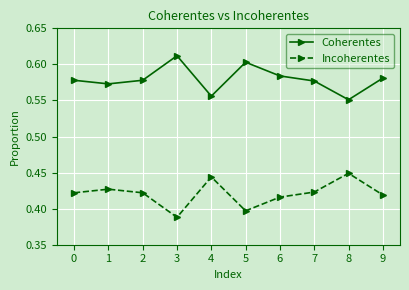

True or false: Coherentes and Incoherentes intersect in this chart.

False